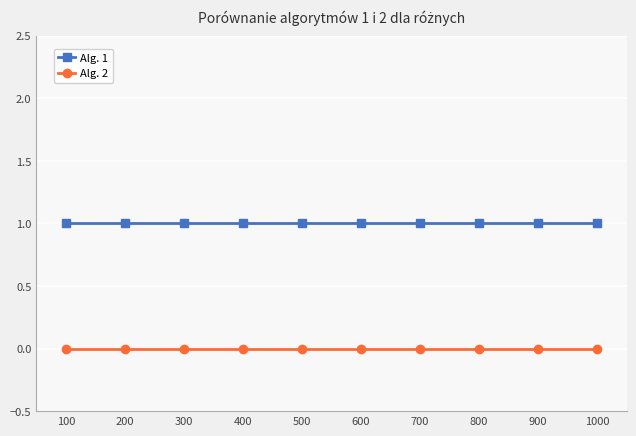

Is the value of Alg. 1 at 800 greater than the value of Alg. 2 at 900?

Yes